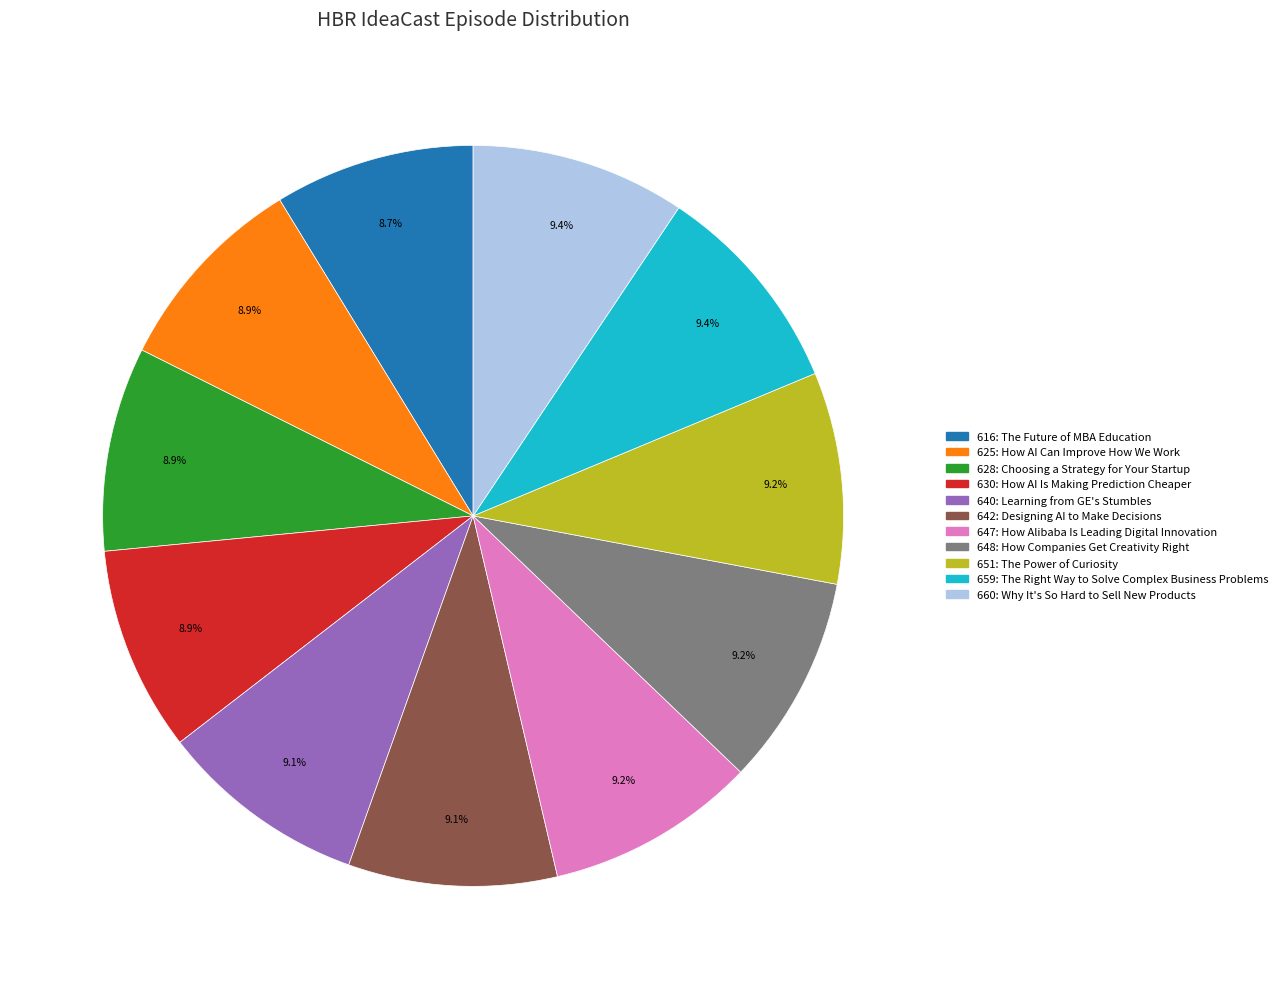

Count the number of slices in the pie.

11